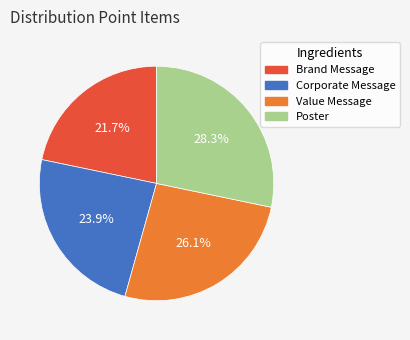

Which has a higher value, Value Message or Brand Message?

Value Message